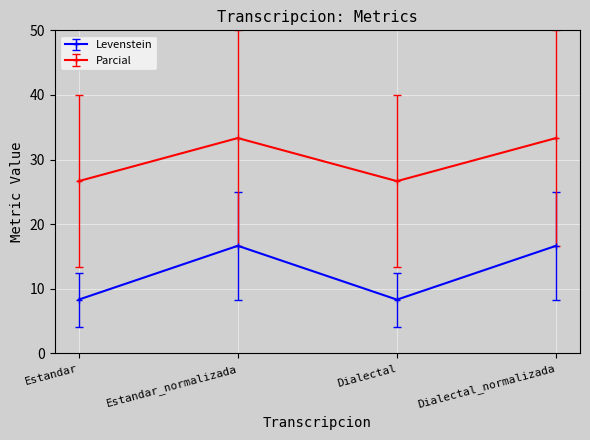

What is the maximum value shown in the chart?

33.3